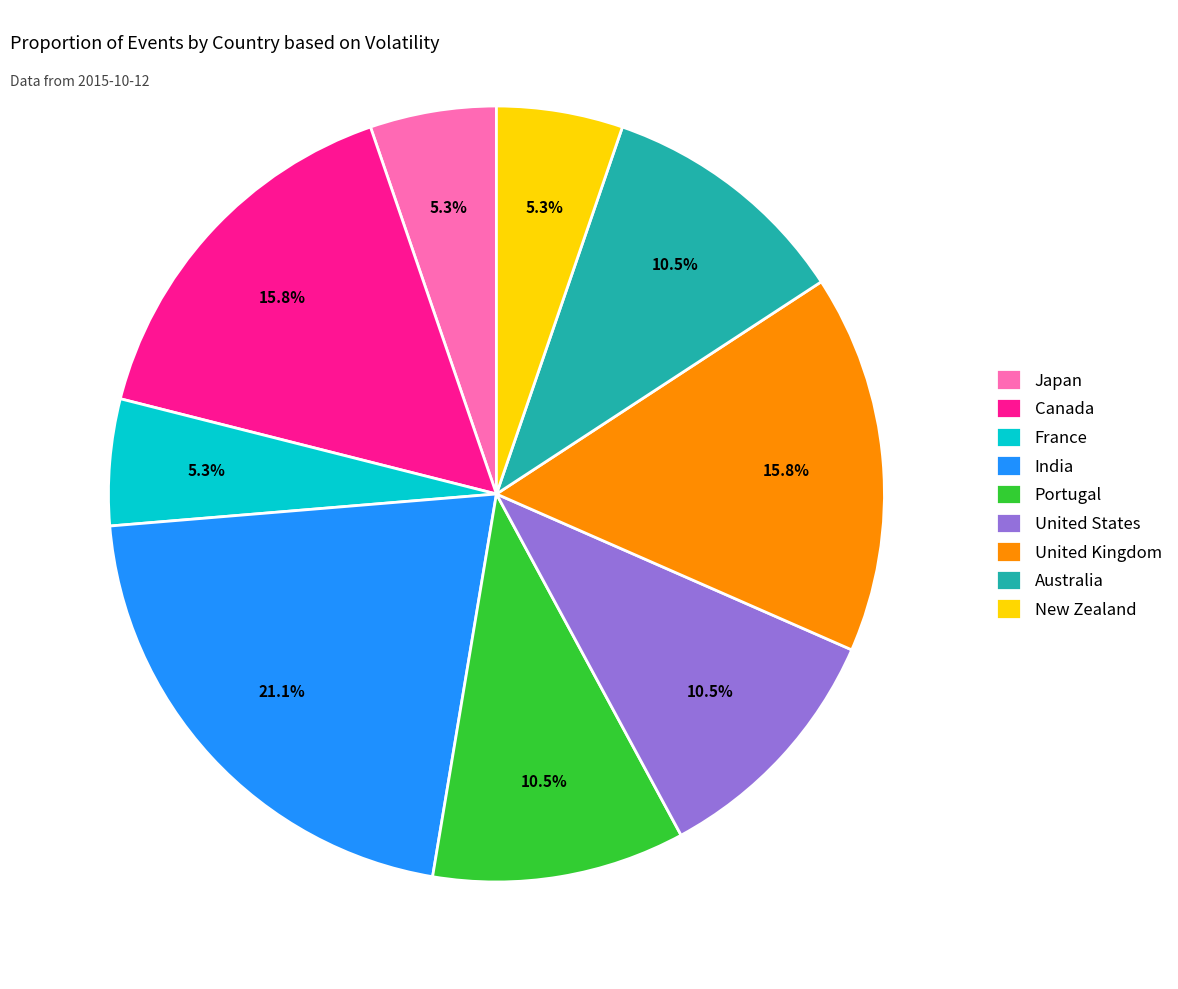

How many segments does this pie chart have?

9